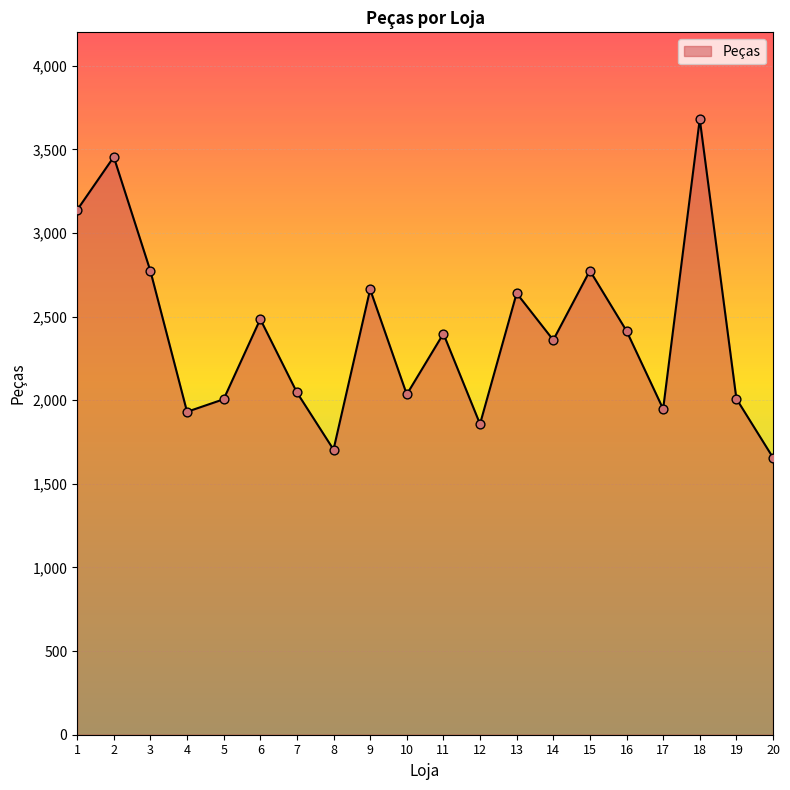

What is the change in value from 3 to 8?

-1068